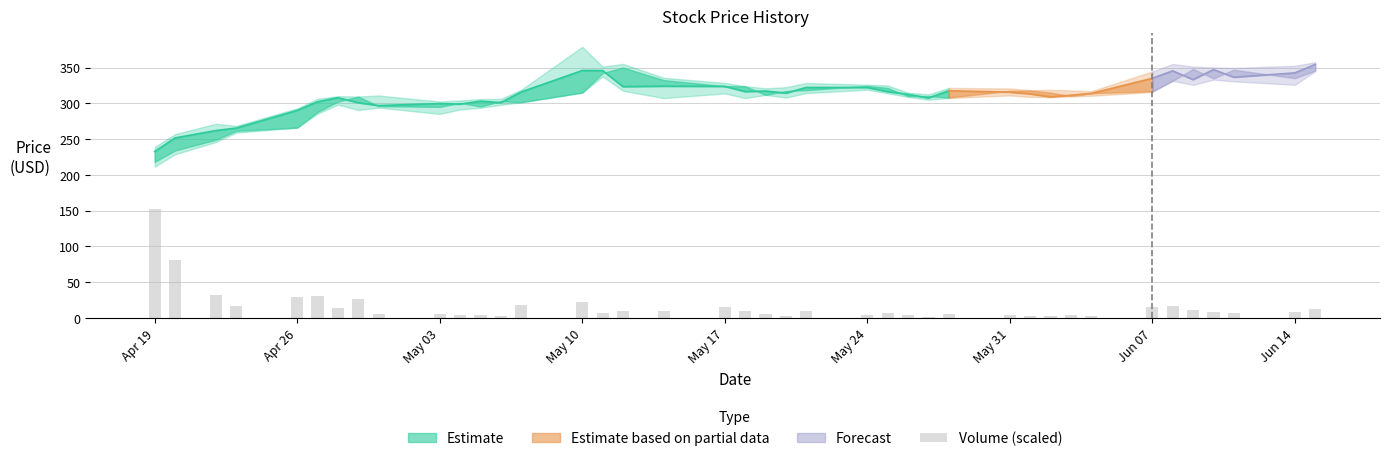

Reading left to right, transcribe all the data shown in this chart.

151.6	80.3	32.4	15.8	28.4	30.0	13.5	25.7	4.7	5.8	4.0	4.0	1.9	18.5	22.0	6.4	9.7	8.9	14.9	9.1	4.6	2.9	9.0	4.1	6.0	3.3	1.4	5.7	3.2	2.2	1.9	4.0	2.6	15.7	16.9	11.3	7.7	6.9	8.2	12.0